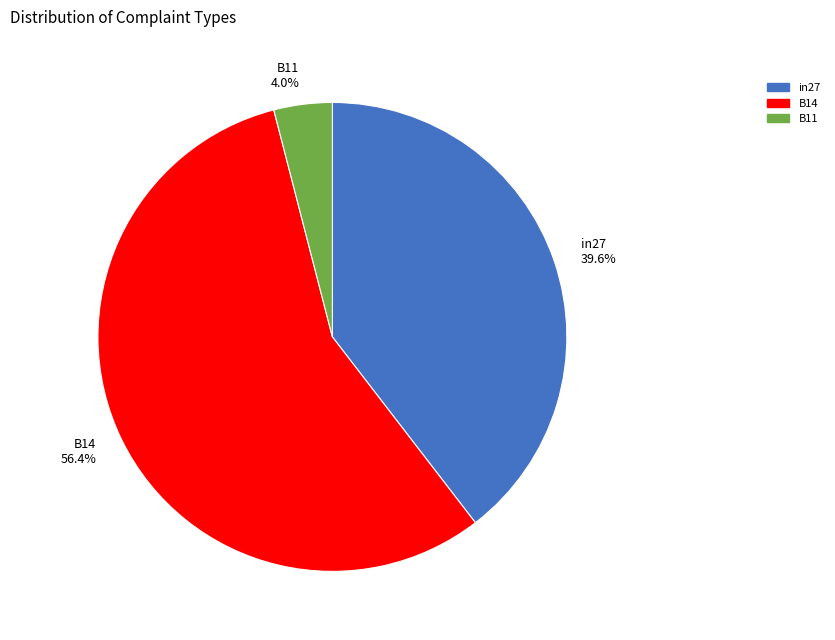

Is there a majority slice in this chart?

Yes